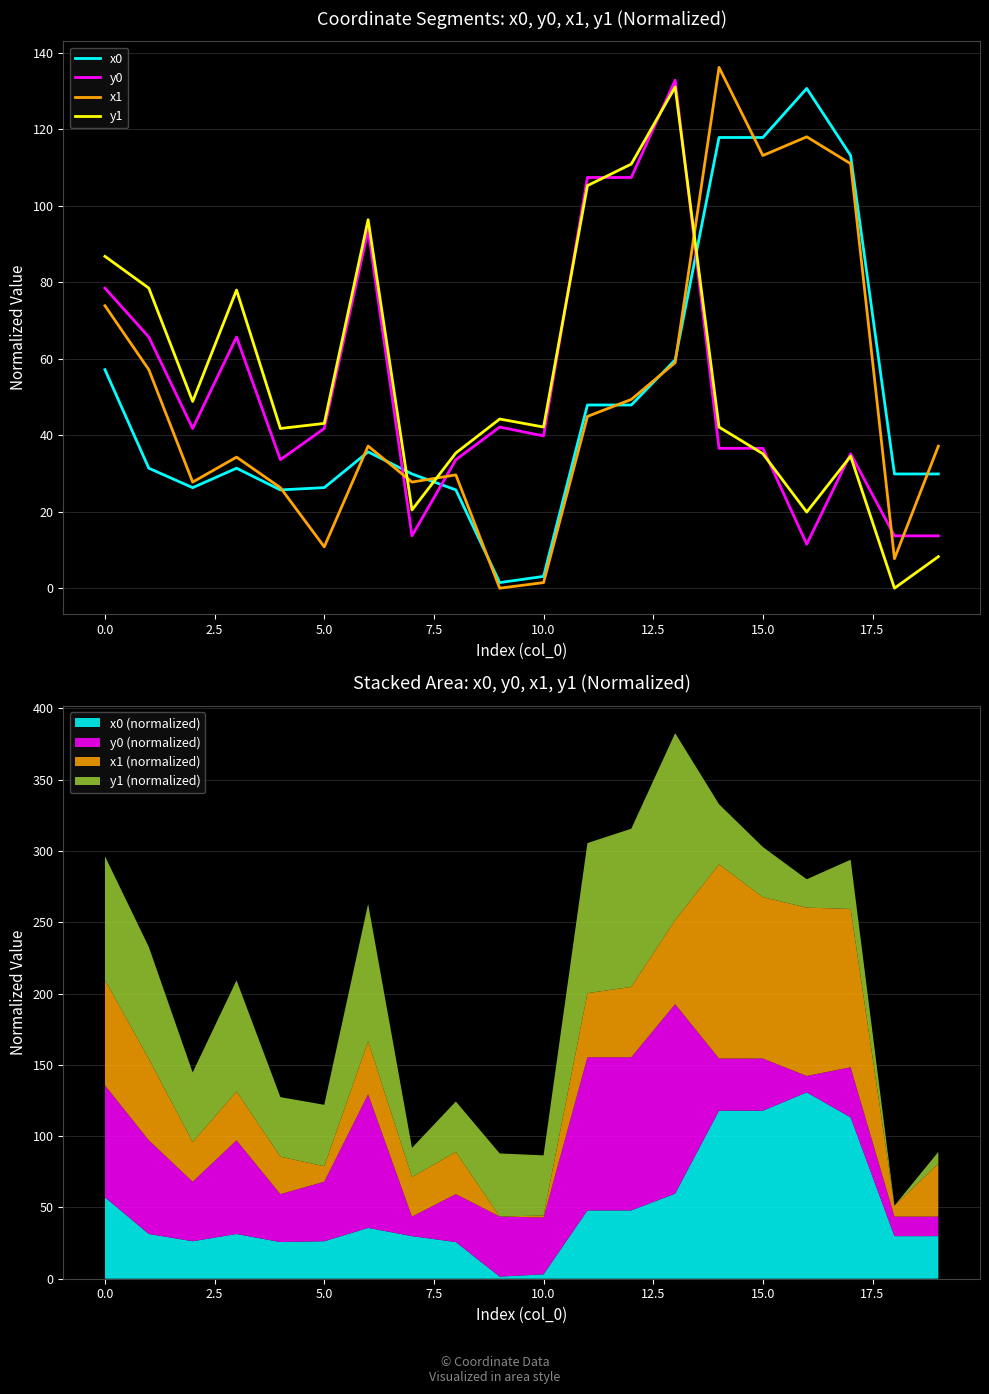

True or false: y0 has more than 0 points higher than both neighbors.

True